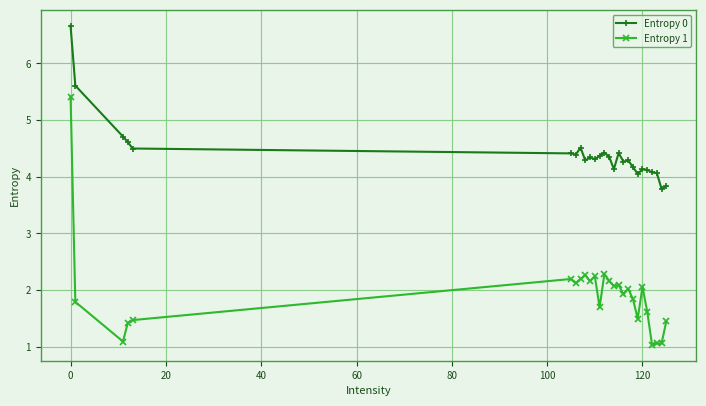

What is the greatest value displayed?

6.7